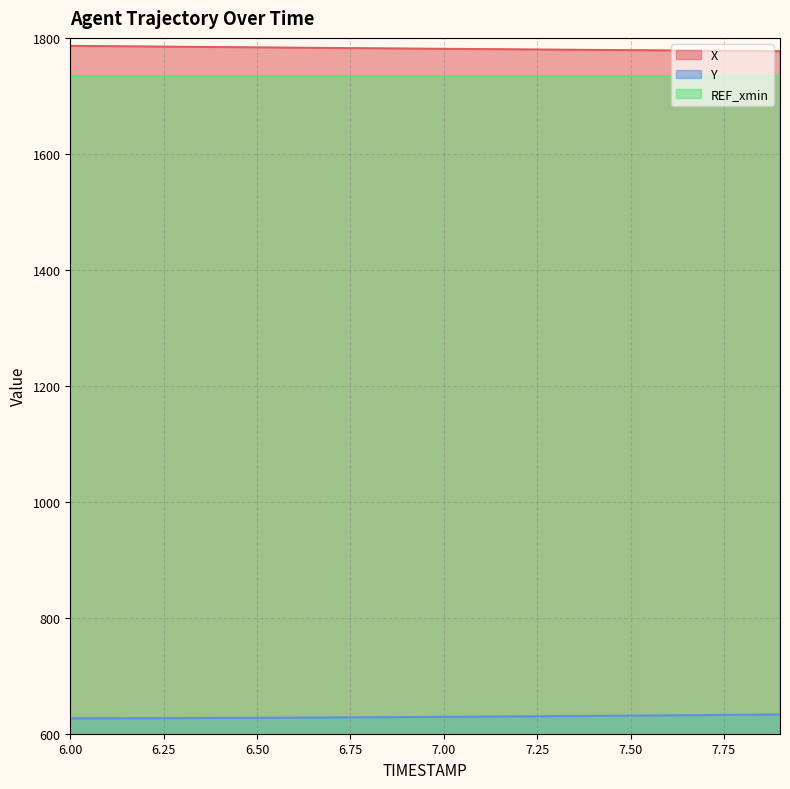

How many data points in X are above 1781?

11